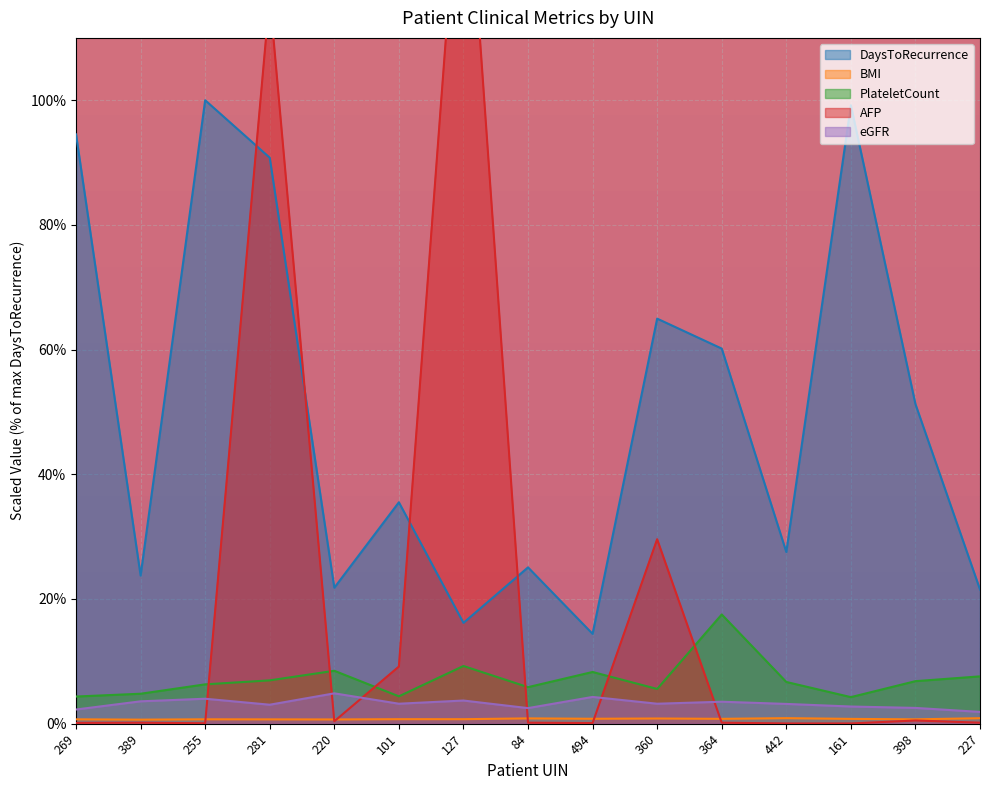

True or false: AFP has more than 2 interior local peaks.

True